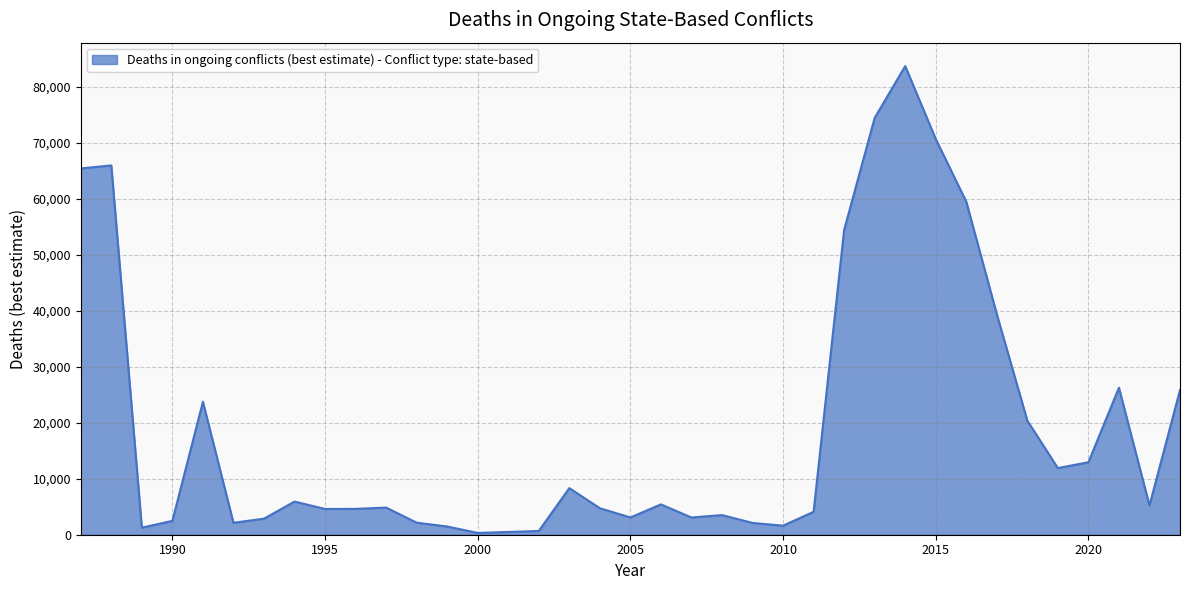

What is the difference between the maximum and minimum values?

83430